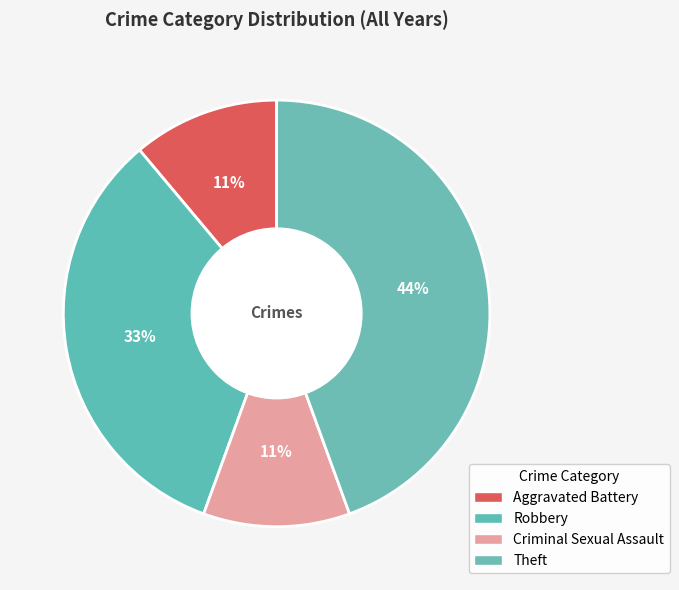

How many slices are in this pie chart?

4